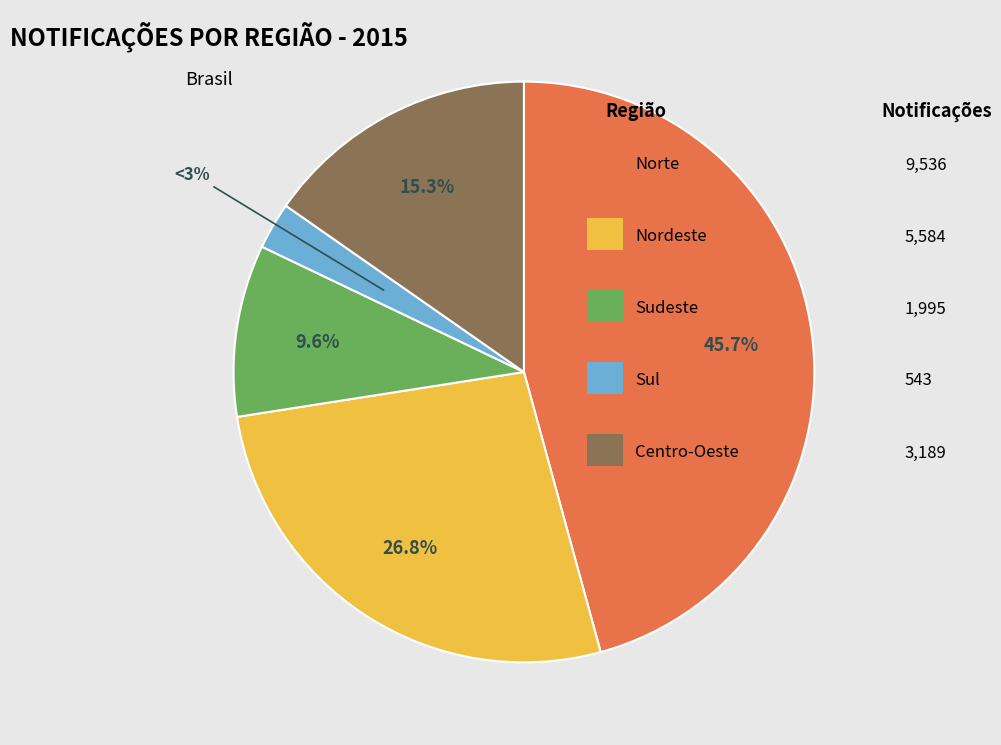

To the nearest percent, what is the average slice percentage?

20%